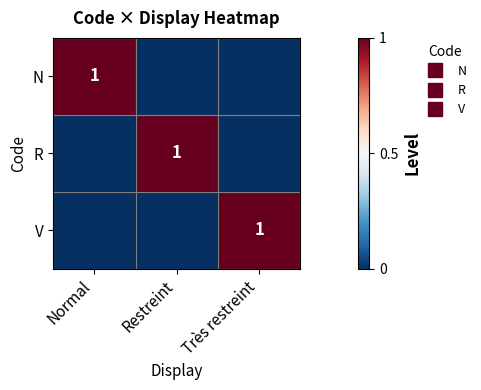

The R series shows 0 at Très restreint. True or false?

True